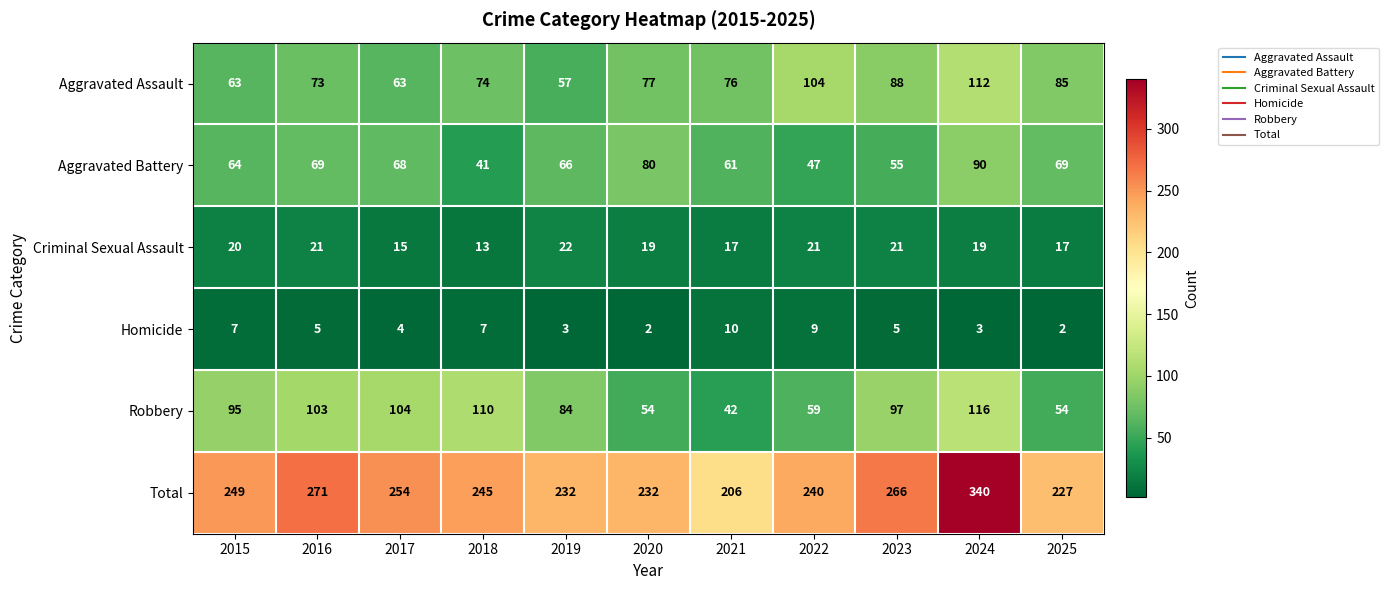

What is the spread (max minus min) of values at 2024?

337